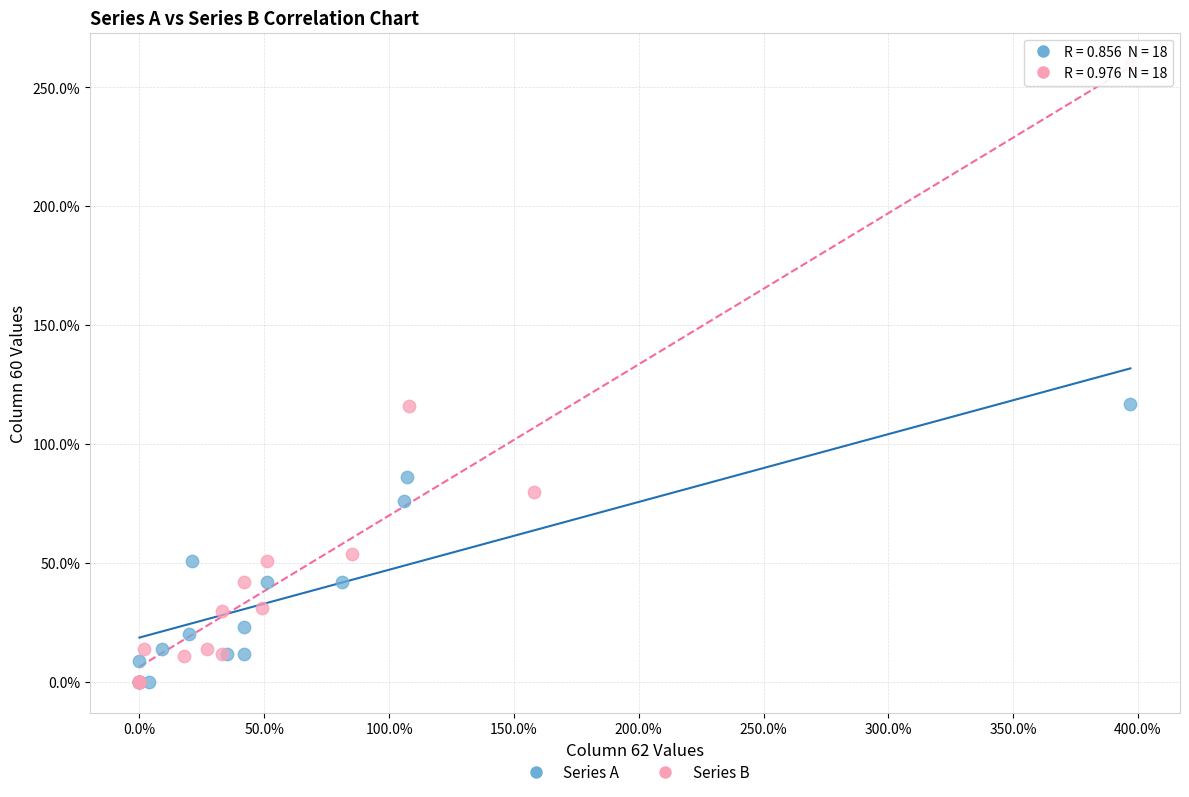

What are all the series names shown in the legend?

Series A, Series B